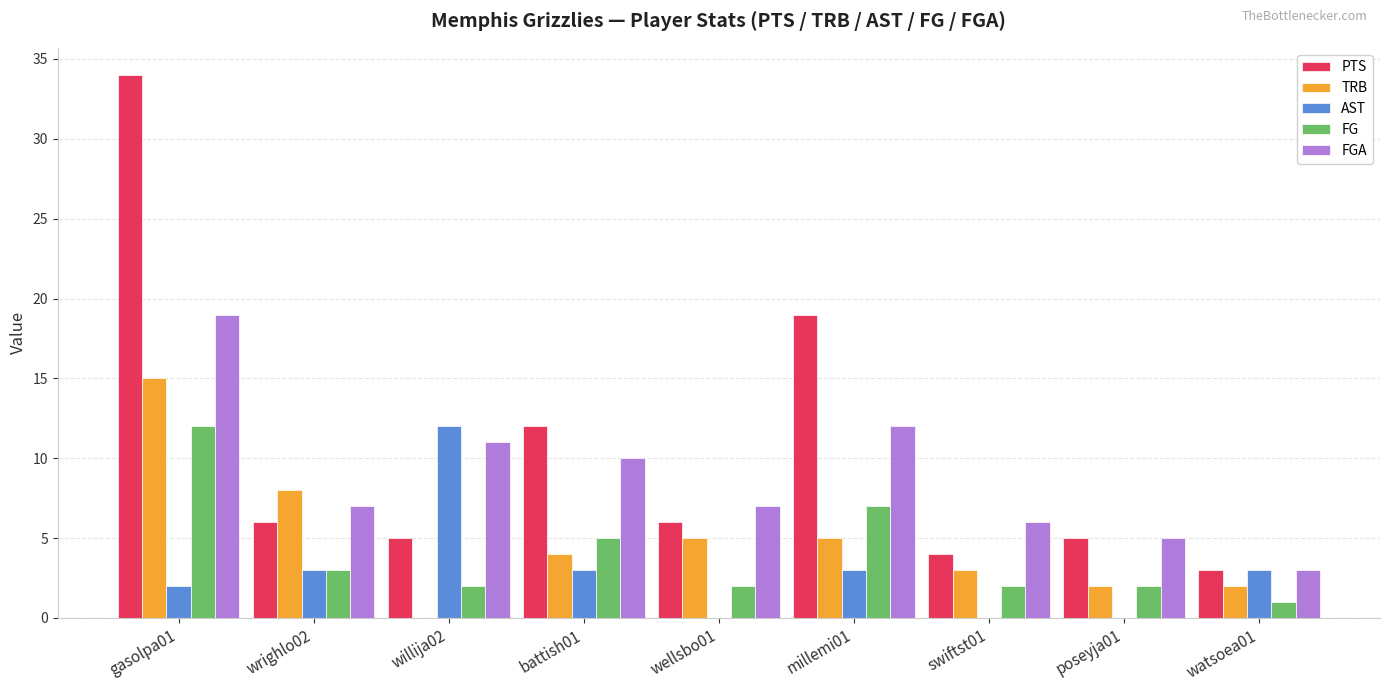

What is the greatest value displayed?

34